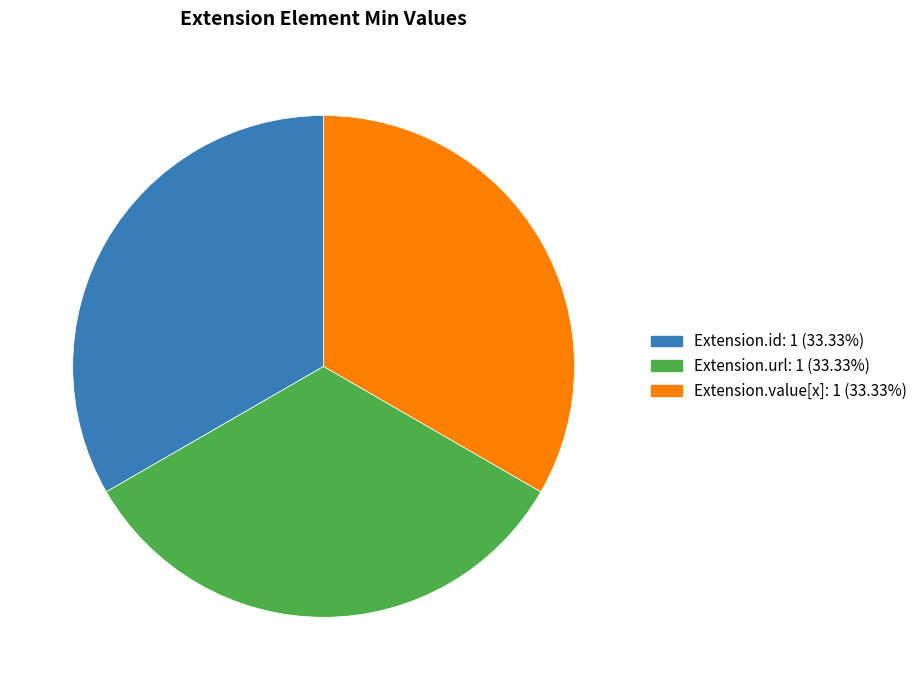

Is there any slice that represents more than half of the pie?

No